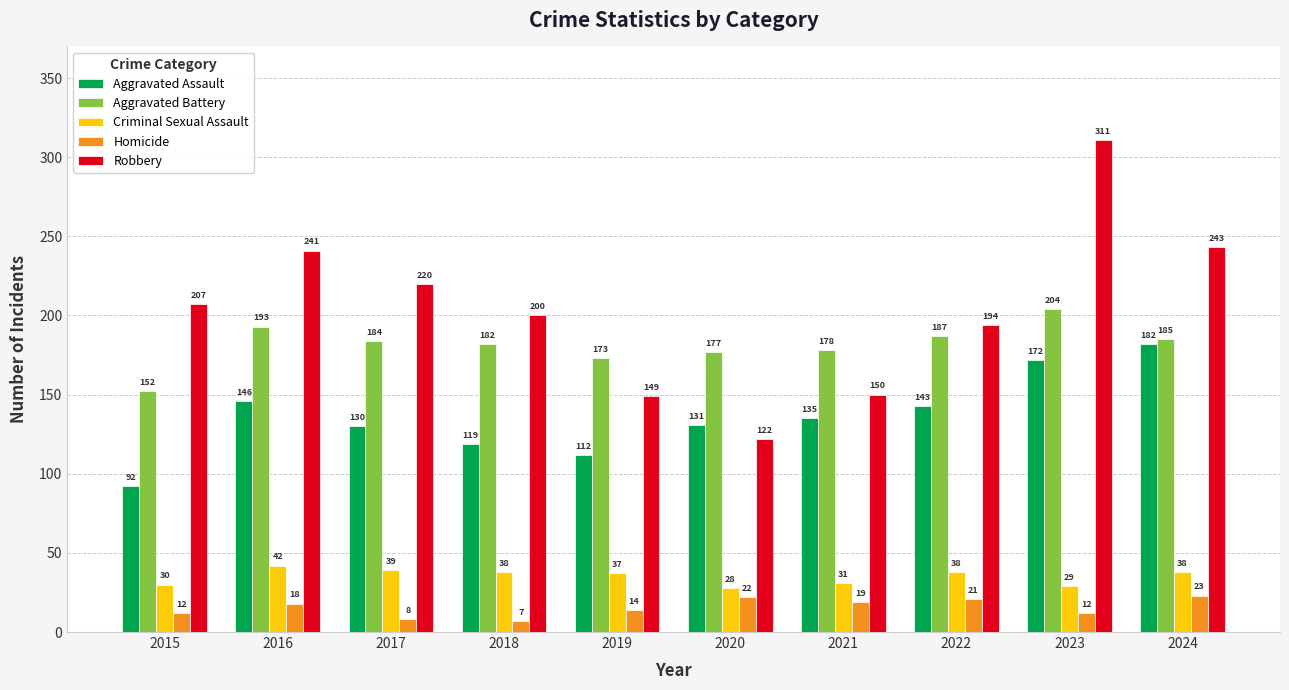

The Homicide series shows 19 at 2021. True or false?

True